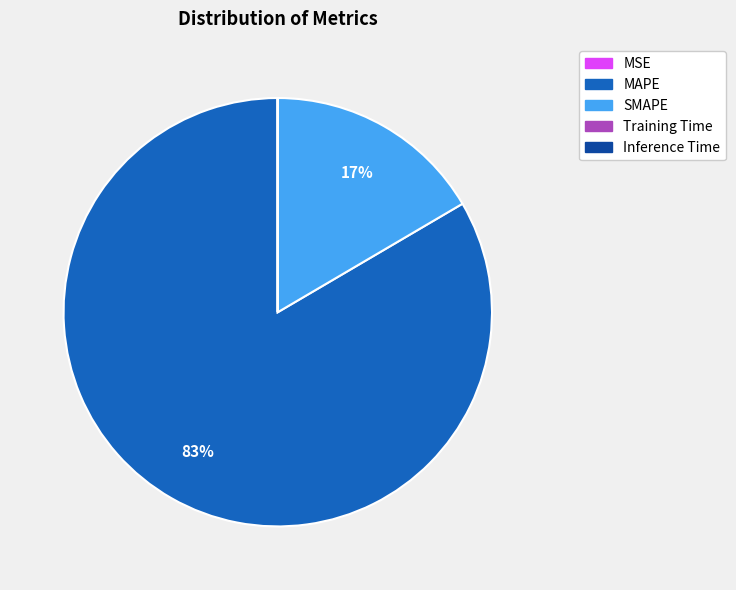

To the nearest percent, what is the average slice percentage?

20%